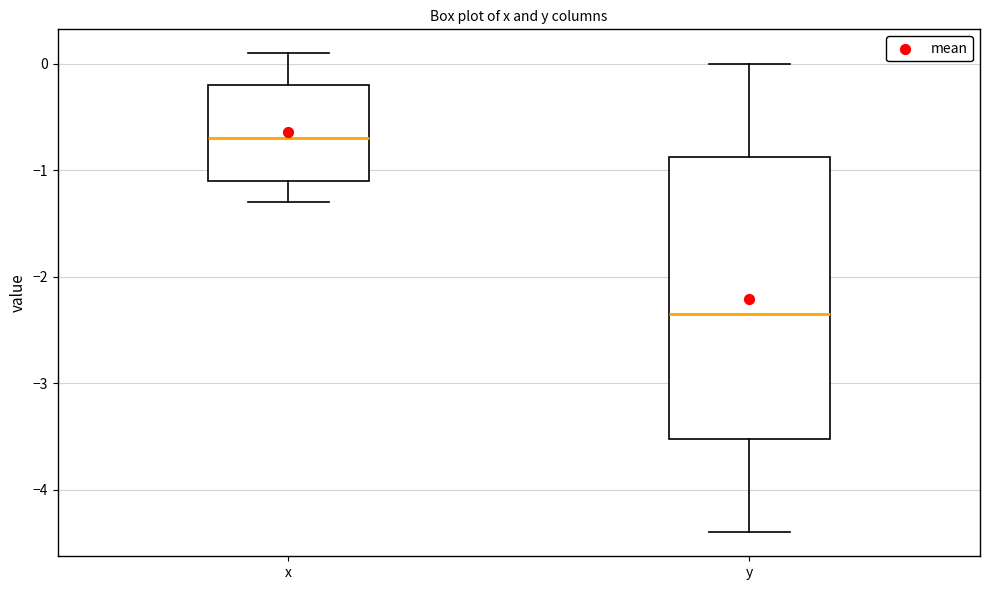

Where does the lower whisker of the box for x end on the y-axis? The values are not printed on the chart, so give them approximately, as read against the axis.

-1.3